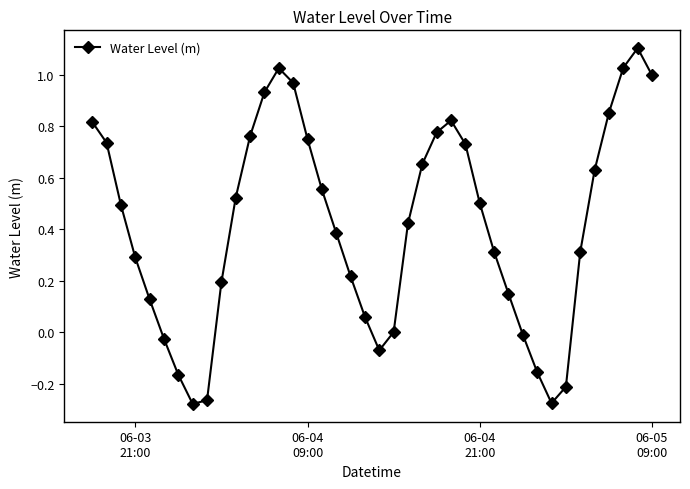

What is the greatest value displayed?

1.1